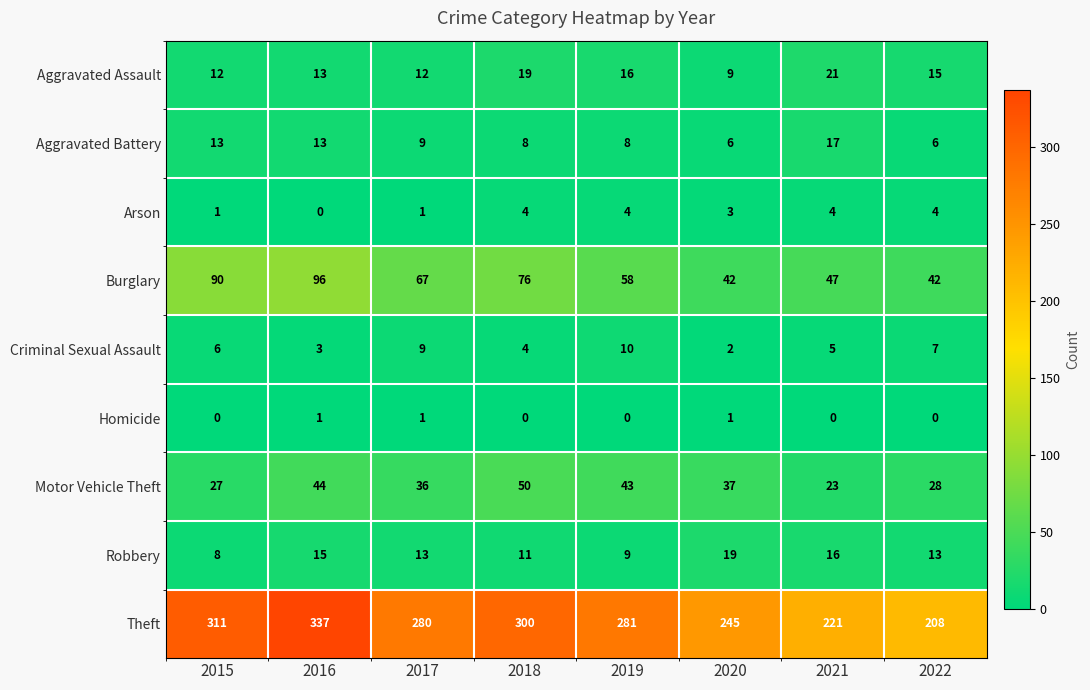

What is the difference between the highest and lowest values at 2022?

208